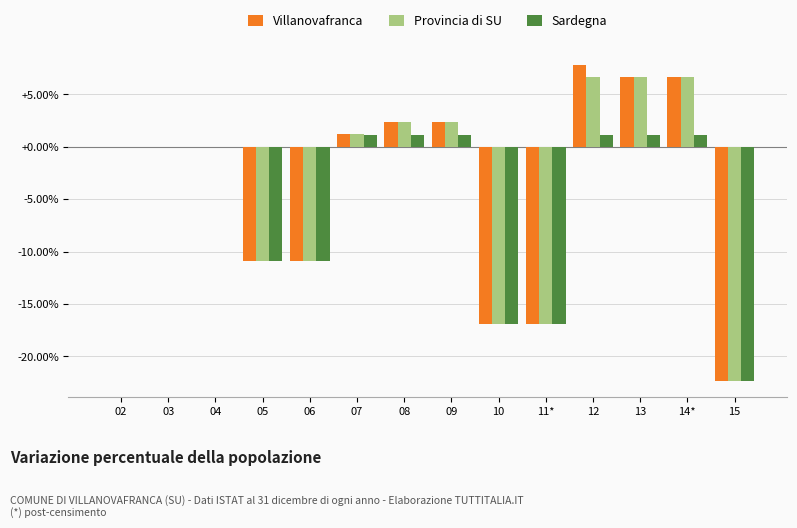

What is the maximum value for Provincia di SU?

6.6